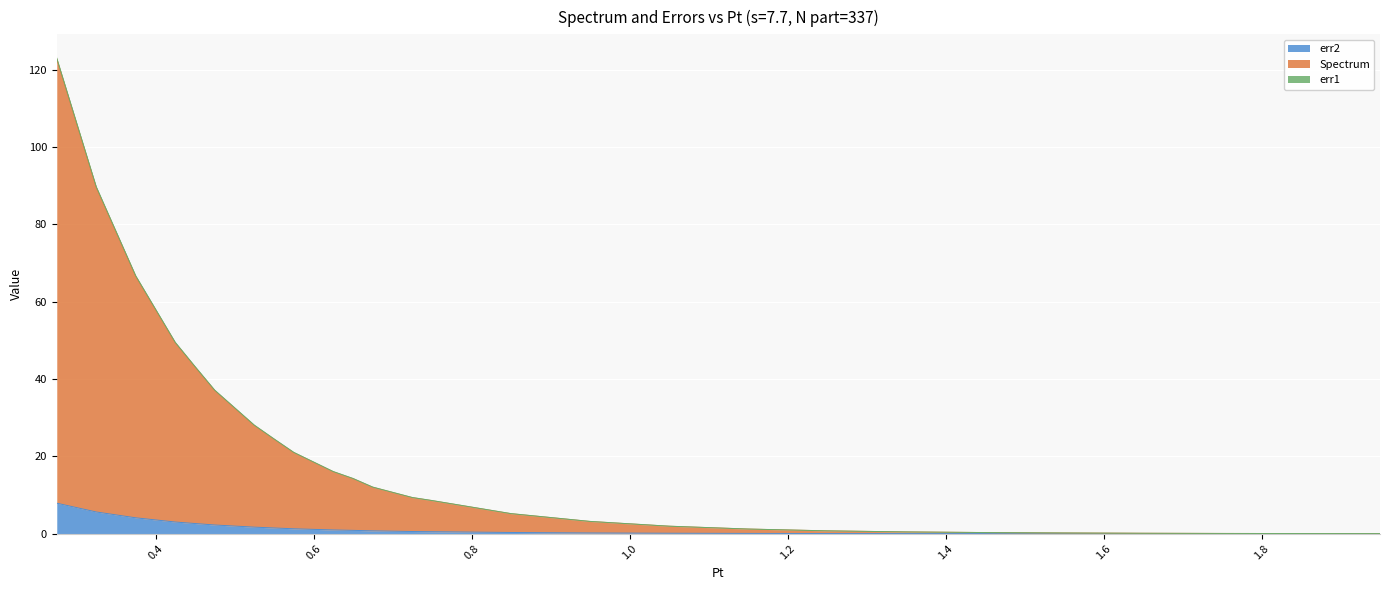

True or false: err1 and err2 intersect in this chart.

False